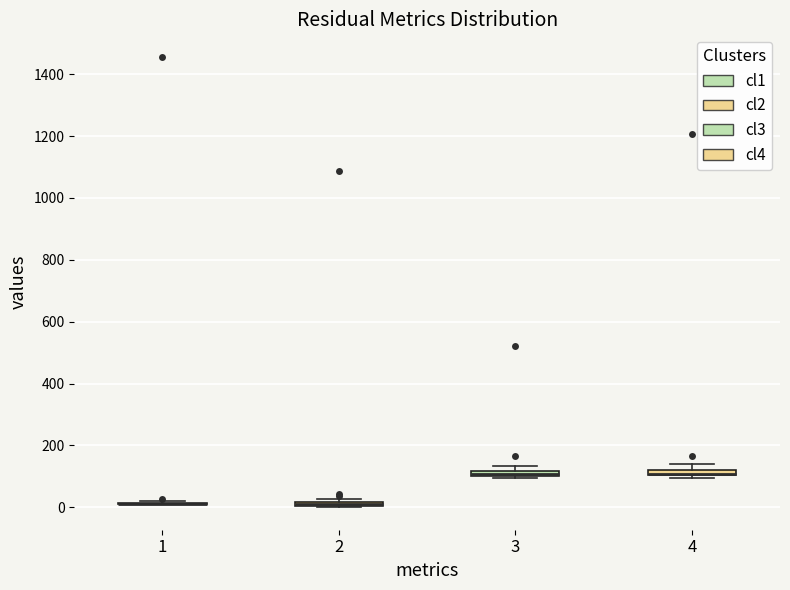

Where is the lower edge of the box at x = 4 on the y-axis? The values are not printed on the chart, so give them approximately, as read against the axis.

100